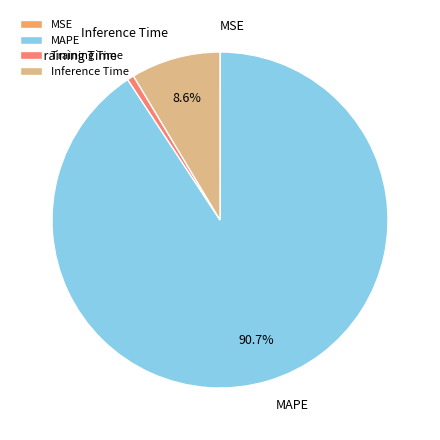

Does Training Time represent more than half of the total?

No